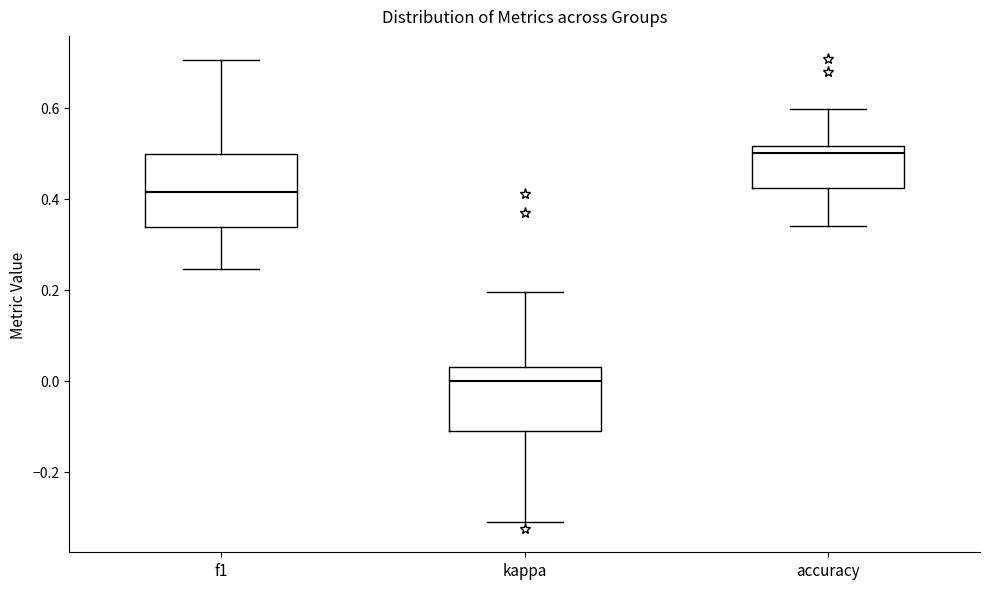

Which box's median line is the highest?

accuracy